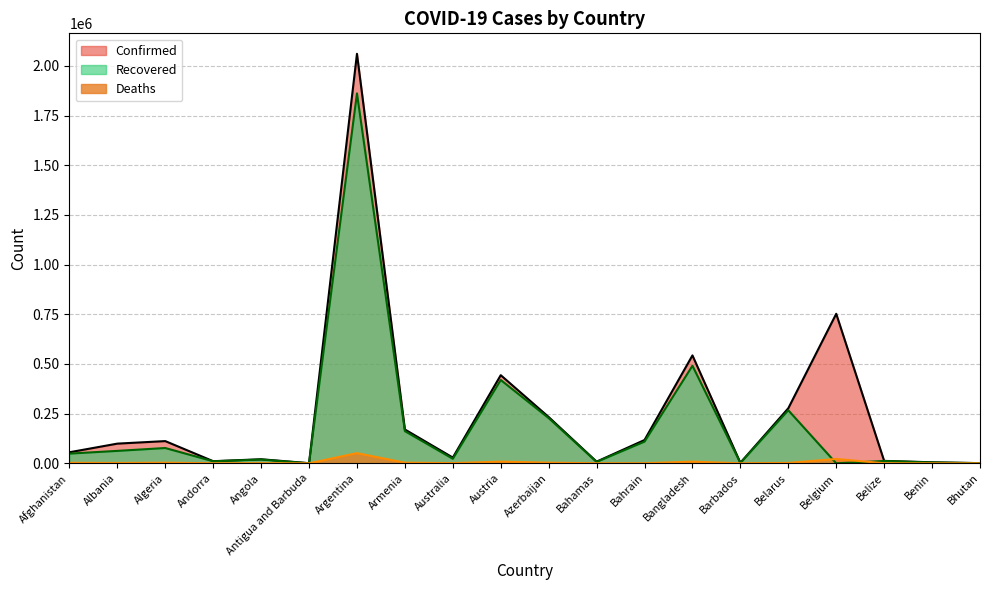

At which category does the chart reach its peak across all series?

Argentina